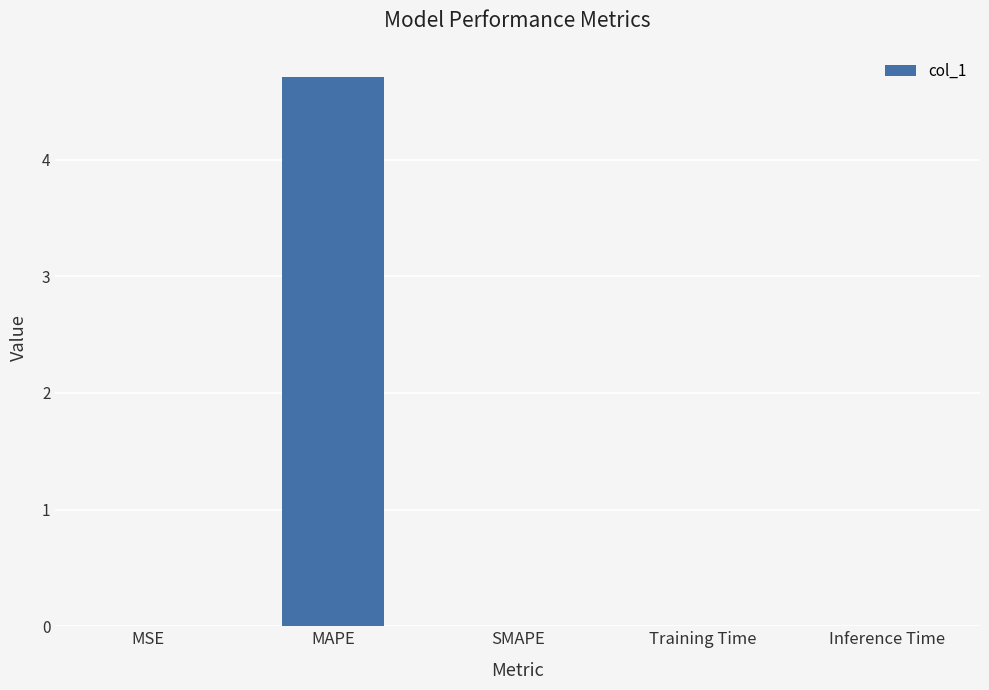

Which has a higher value, Inference Time or MAPE?

MAPE